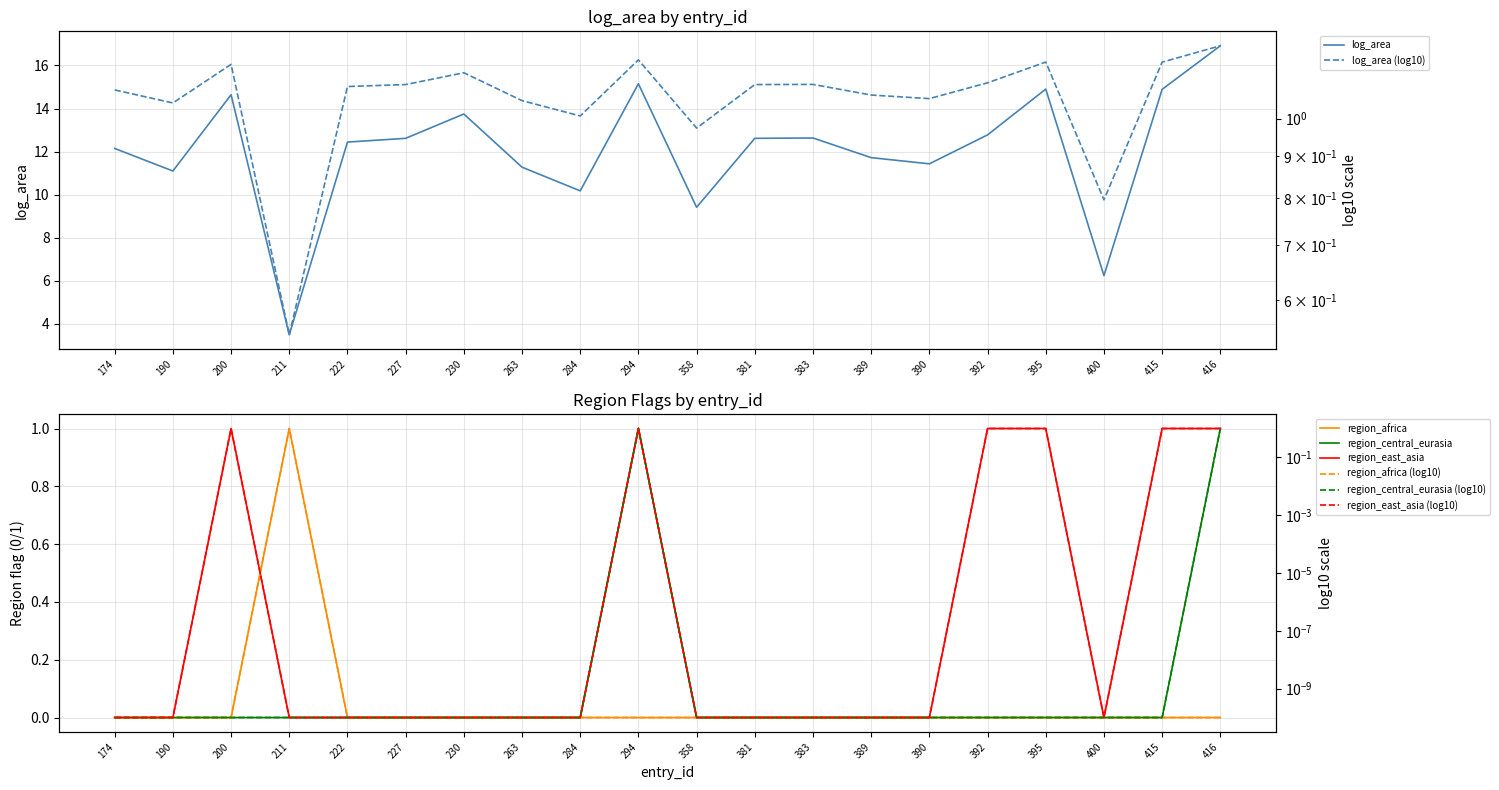

The value of region_east_asia at 230 is 0.0. True or false?

True